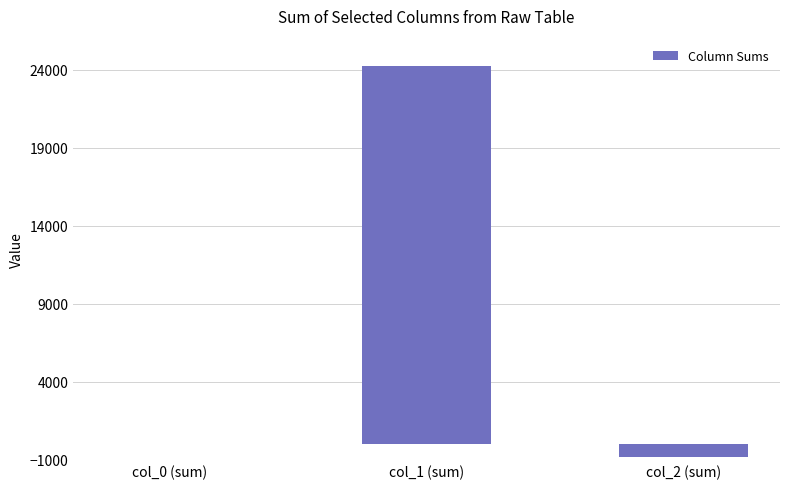

Does the chart contain stacked bars?

No